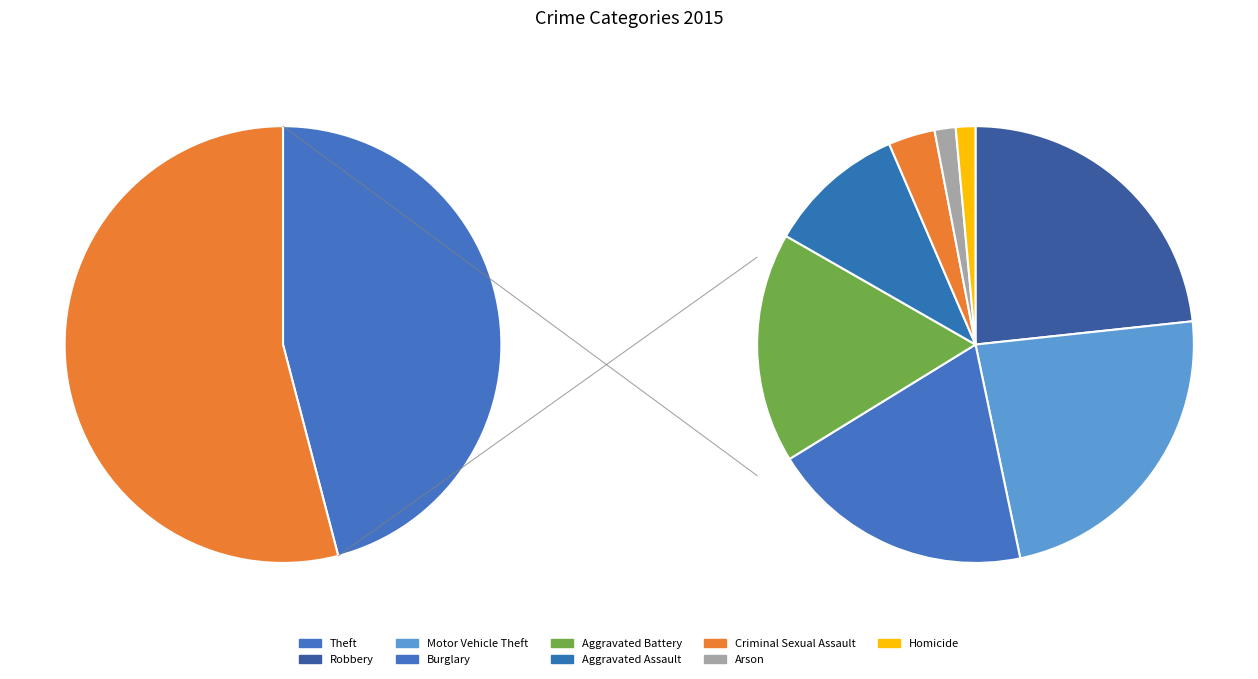

Which category has the biggest portion of the pie?

Theft